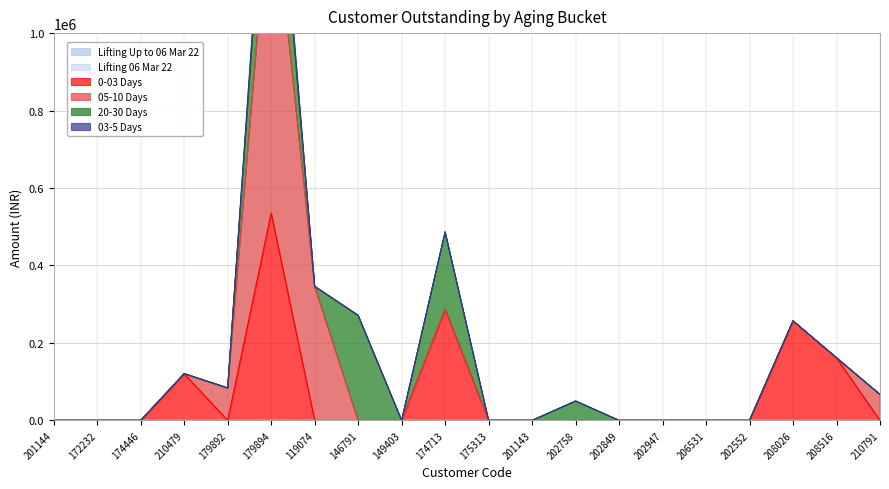

The value of Lifting 06 Mar 22 at 119074 is 9.6. True or false?

False